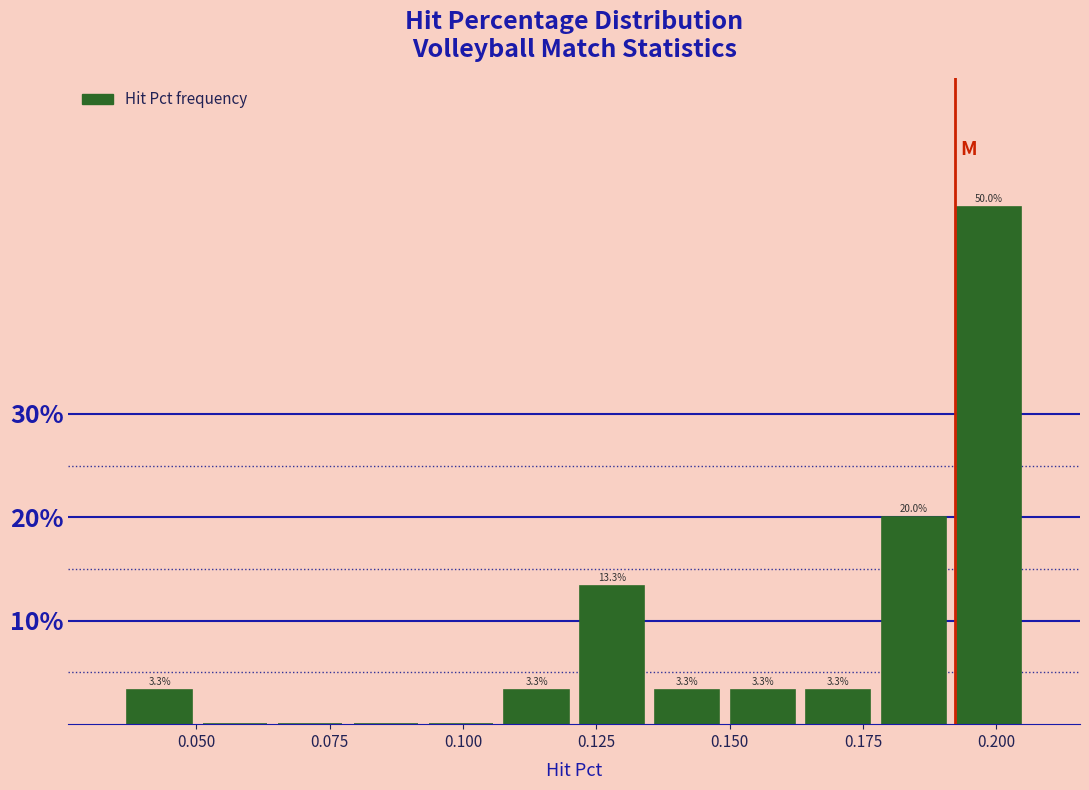

Around what value on the x-axis is the tallest bar? Give the approximate position of its centre, as read against the axis.

0.200